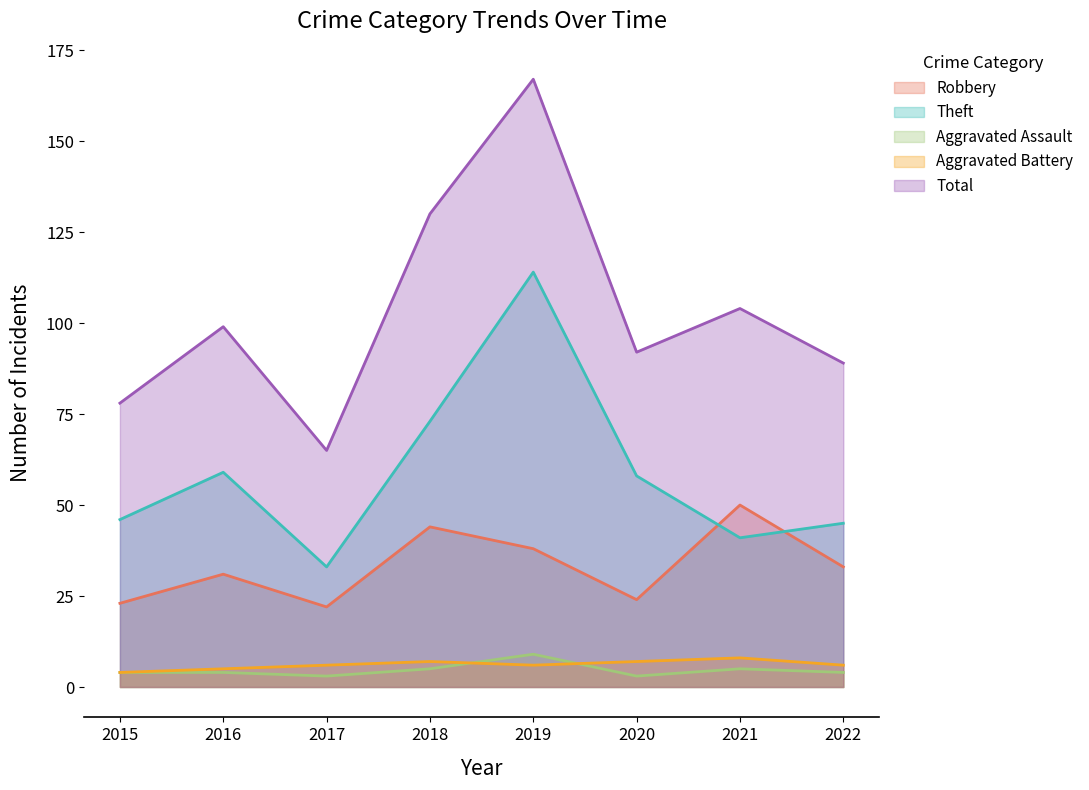

At which label does Aggravated Assault first exceed 4?

2018